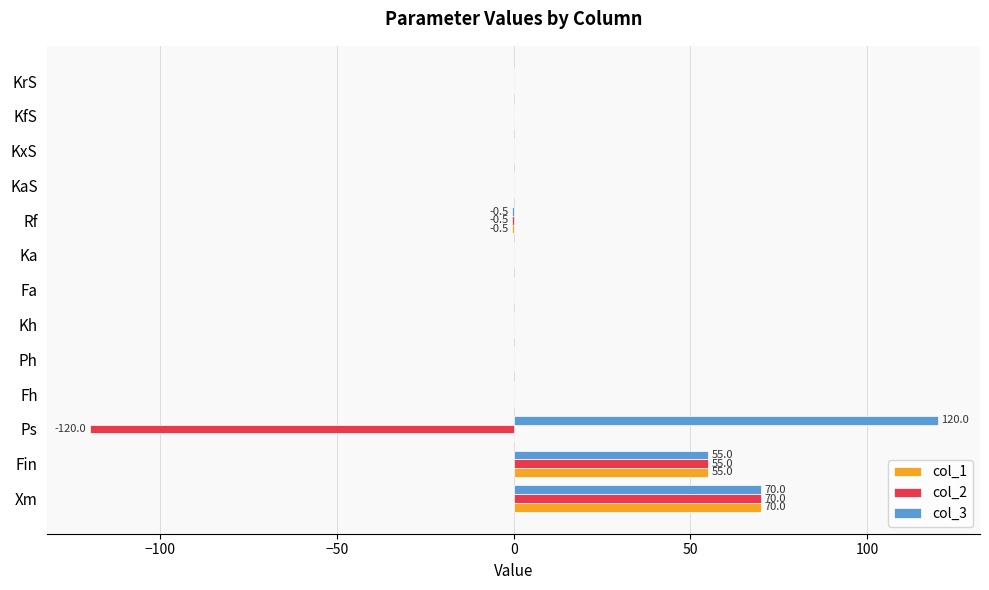

At which label does col_1 reach its peak?

Xm